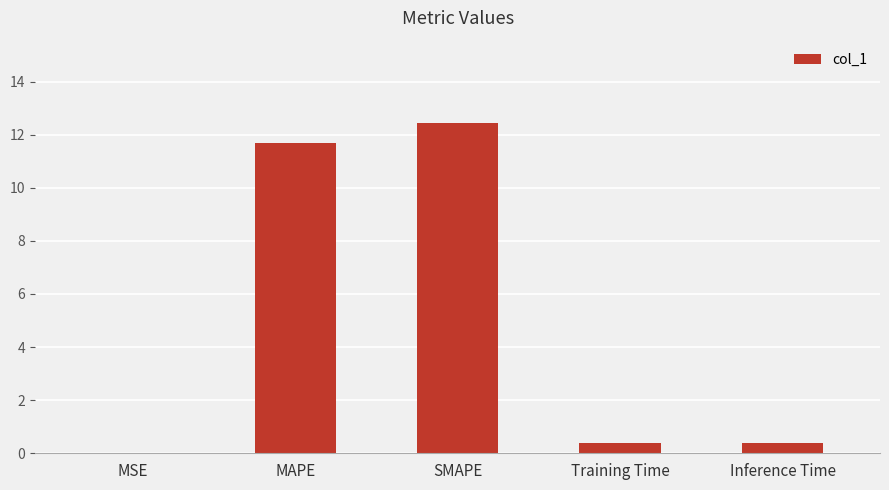

What is the difference between the values at Inference Time and MSE?

0.4